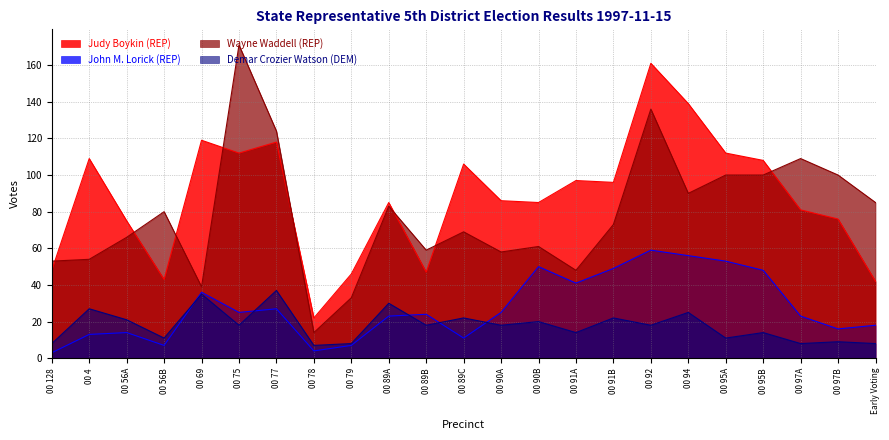

At which category does Demar Crozier Watson (DEM) reach its first local peak?

00 4